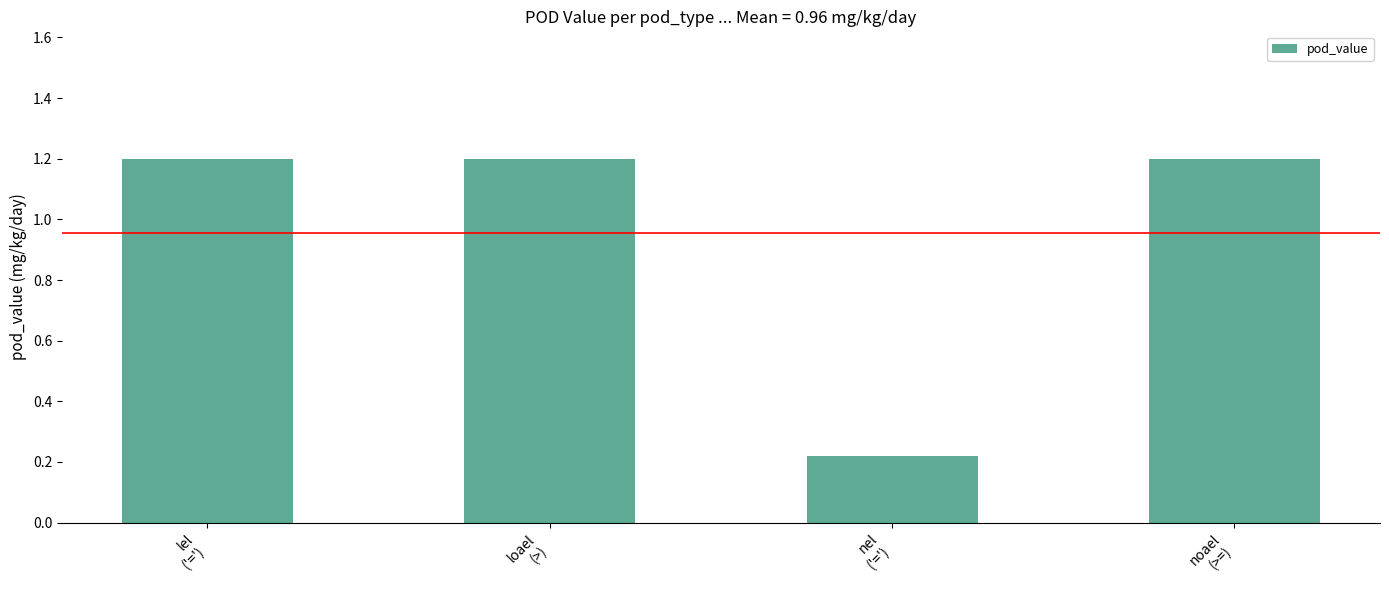

What is the maximum value shown in the chart?

1.2